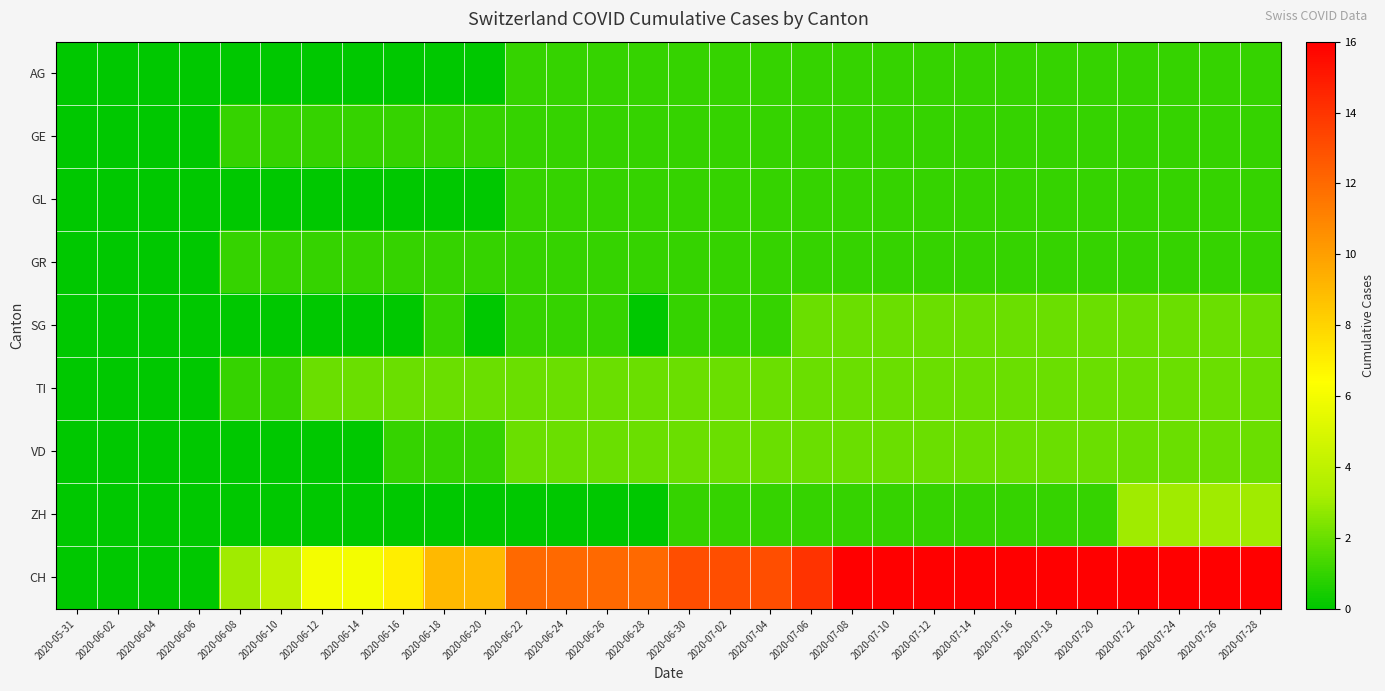

Between 2020-06-06 and 2020-07-04, which series saw the biggest shift?

CH